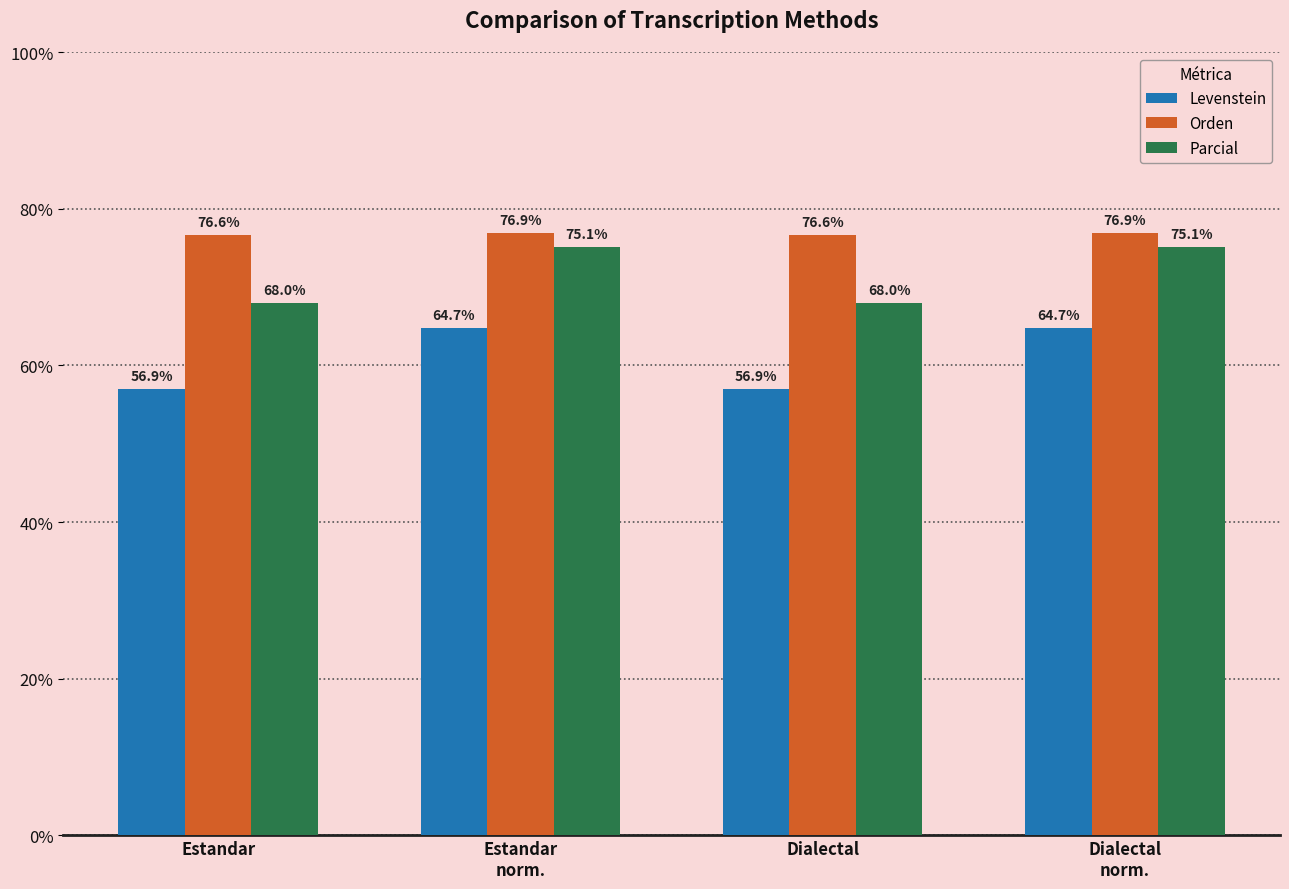

Rank the series by their average value, from highest to lowest.

Orden, Parcial, Levenstein